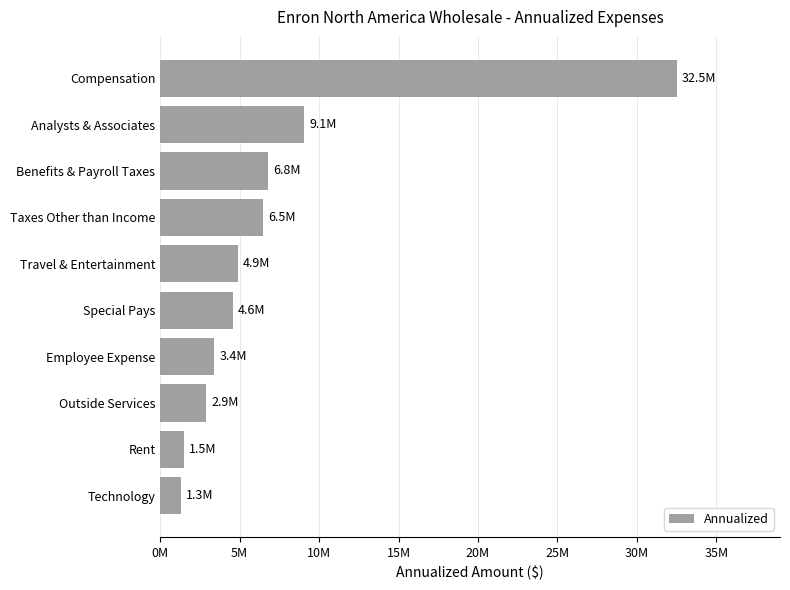

Where is the data nearest to the value 16908912?

Analysts & Associates